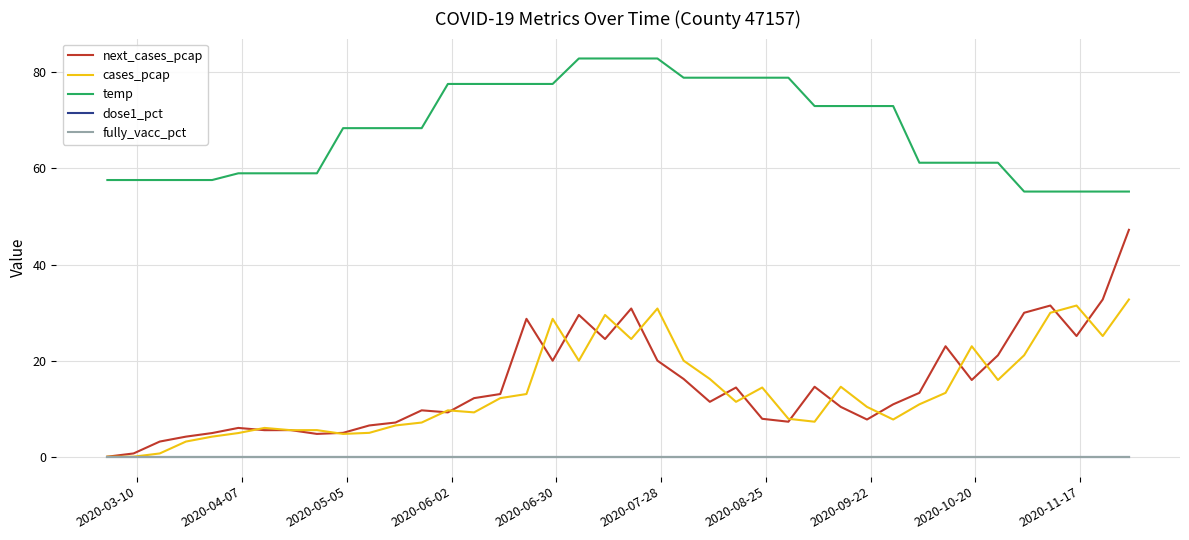

Does the chart display data point markers on the line(s)?

No